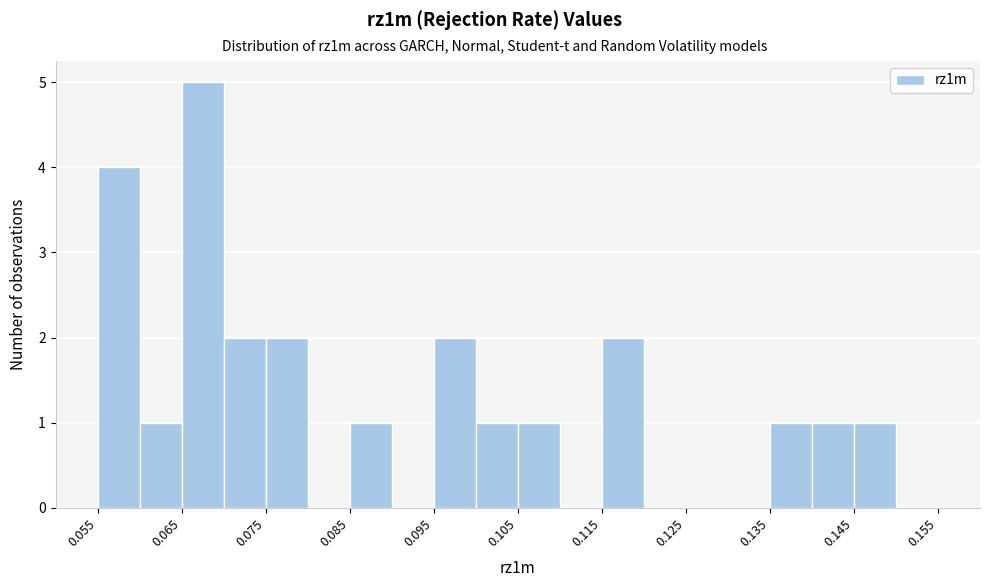

Reading left to right, list every bar in this chart as the range it spans on the x-axis followed by its height. The values are not printed on the chart, so give them approximately, as read against the axis.

0.055 to 0.060: 4
0.060 to 0.065: 1
0.065 to 0.070: 5
0.070 to 0.075: 2
0.075 to 0.080: 2
0.080 to 0.085: 0
0.085 to 0.090: 1
0.090 to 0.095: 0
0.095 to 0.100: 2
0.100 to 0.105: 1
0.105 to 0.110: 1
0.110 to 0.115: 0
0.115 to 0.120: 2
0.120 to 0.125: 0
0.125 to 0.130: 0
0.130 to 0.135: 0
0.135 to 0.140: 1
0.140 to 0.145: 1
0.145 to 0.150: 1
0.150 to 0.155: 0